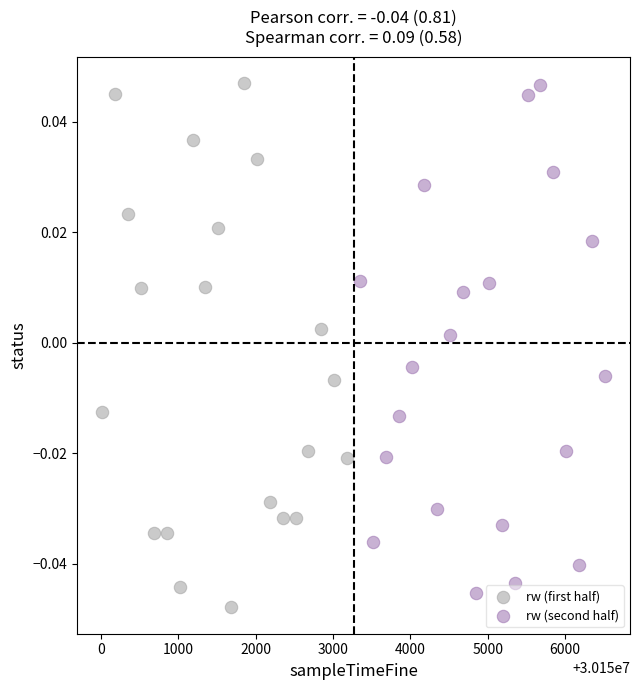

What are all the series names shown in the legend?

rw (first half), rw (second half)